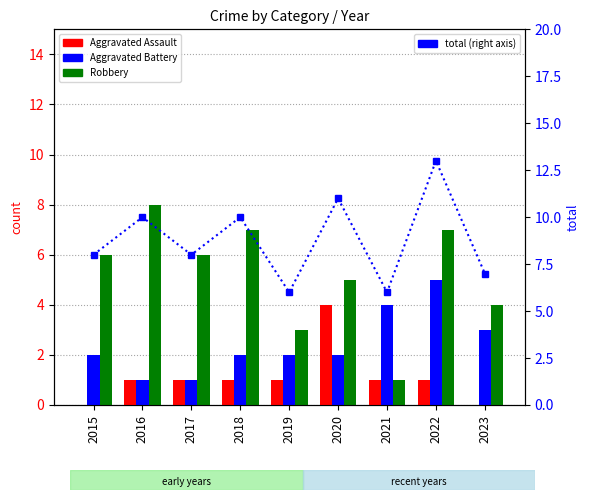

Which series has the largest range (max minus min)?

Robbery